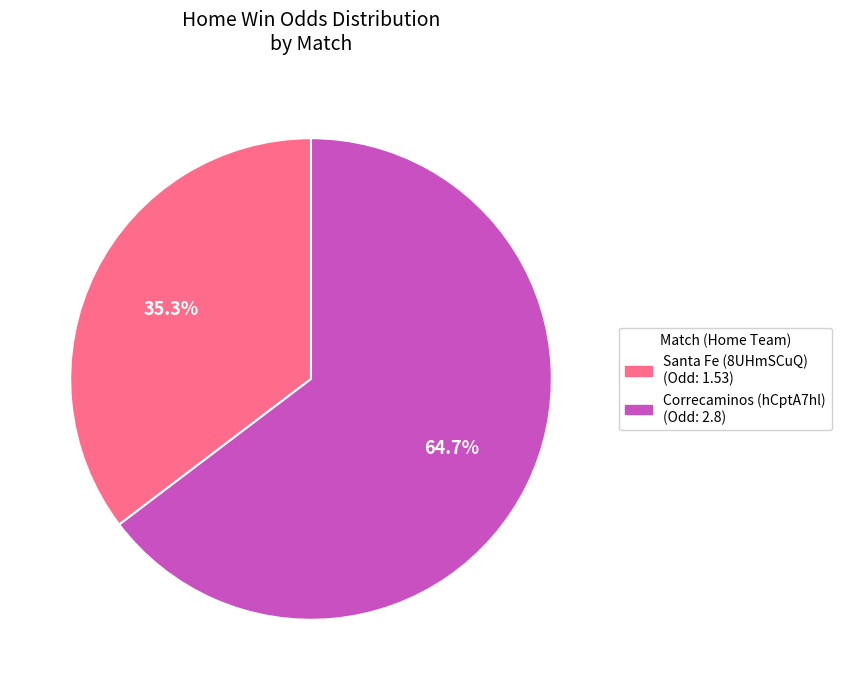

To the nearest percent, what is the average slice percentage?

50%